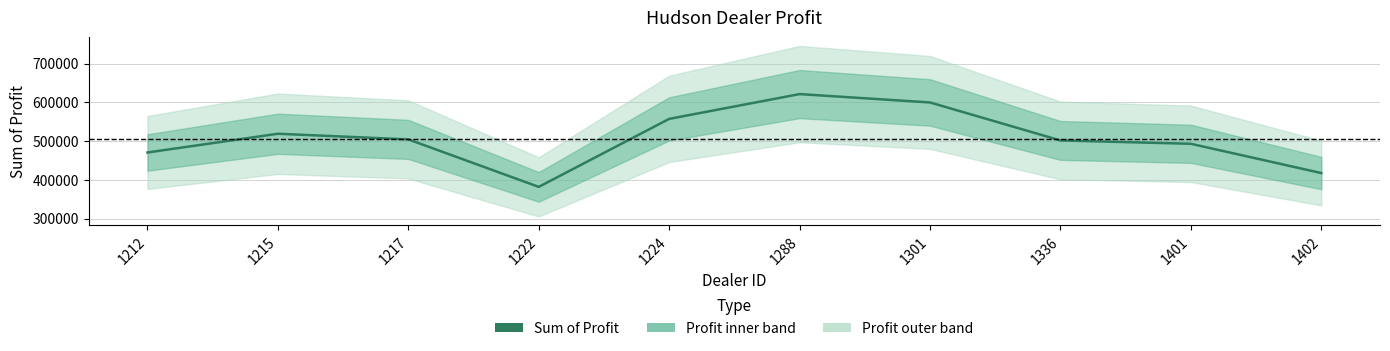

Where is the data nearest to the value 501405?

1336